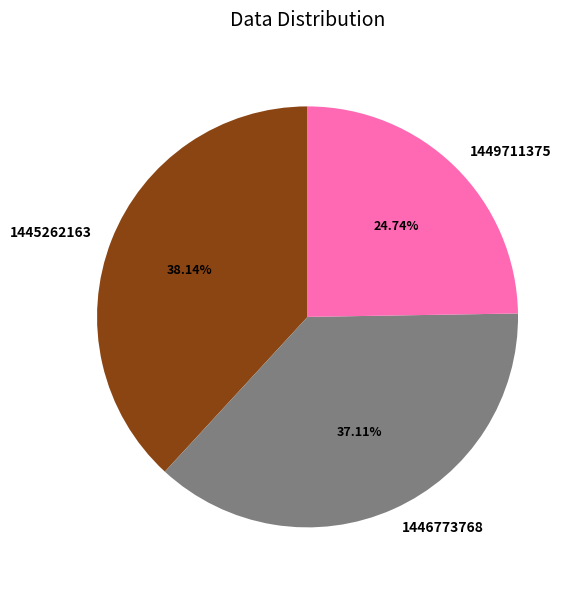

What percentage is the 1446773768 slice, to the nearest percent?

37%